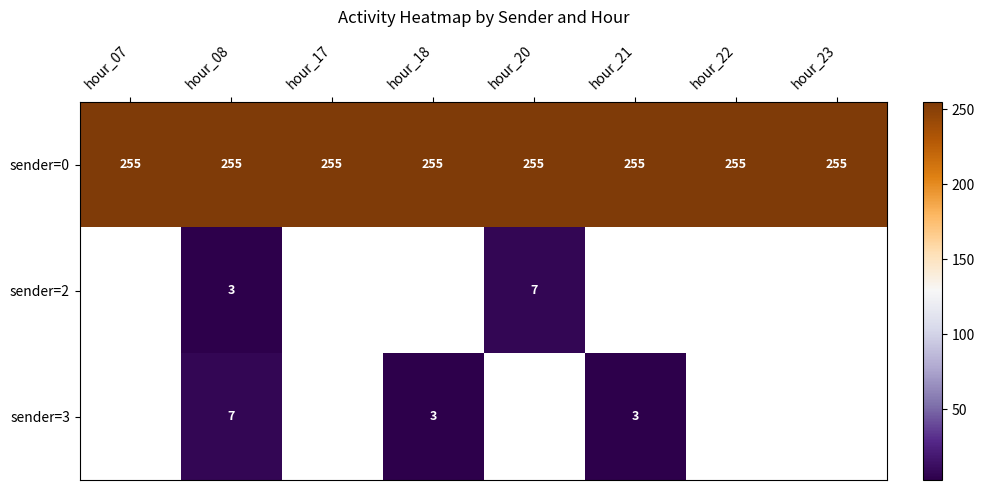

What is the greatest value displayed?

255.0